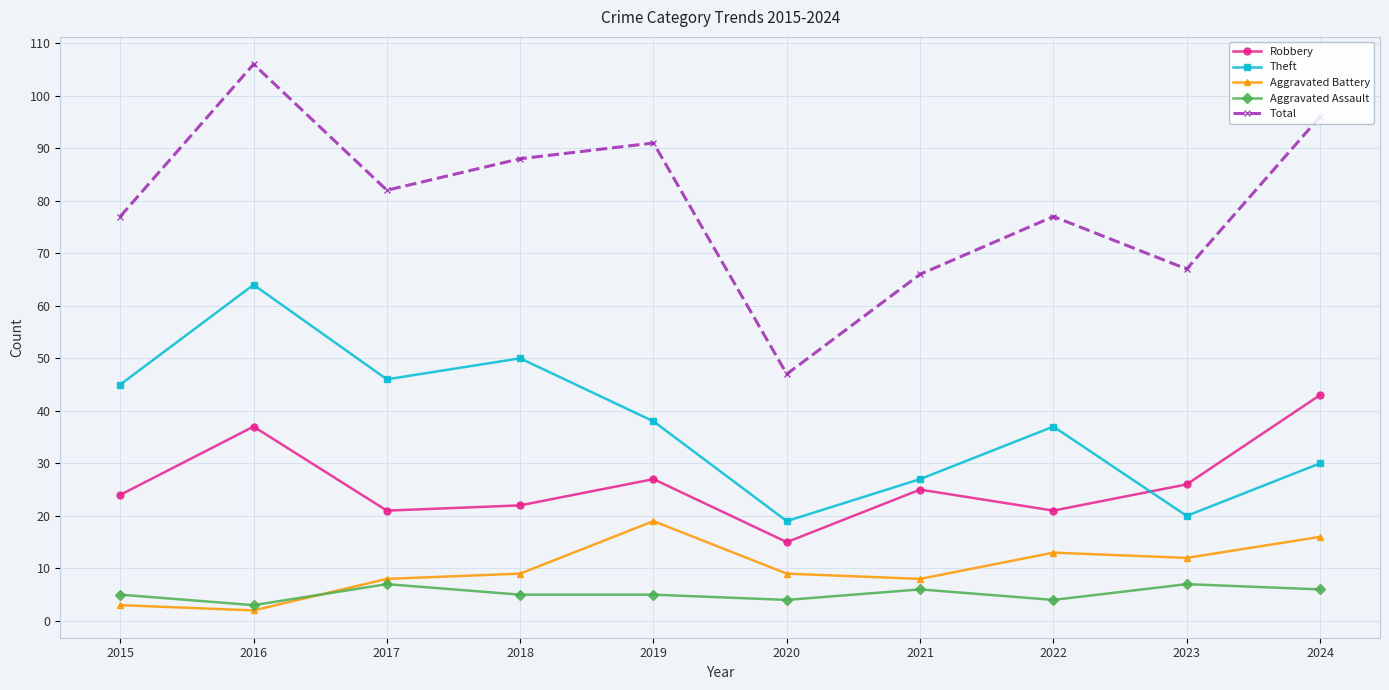

What is the minimum value shown in the chart?

2